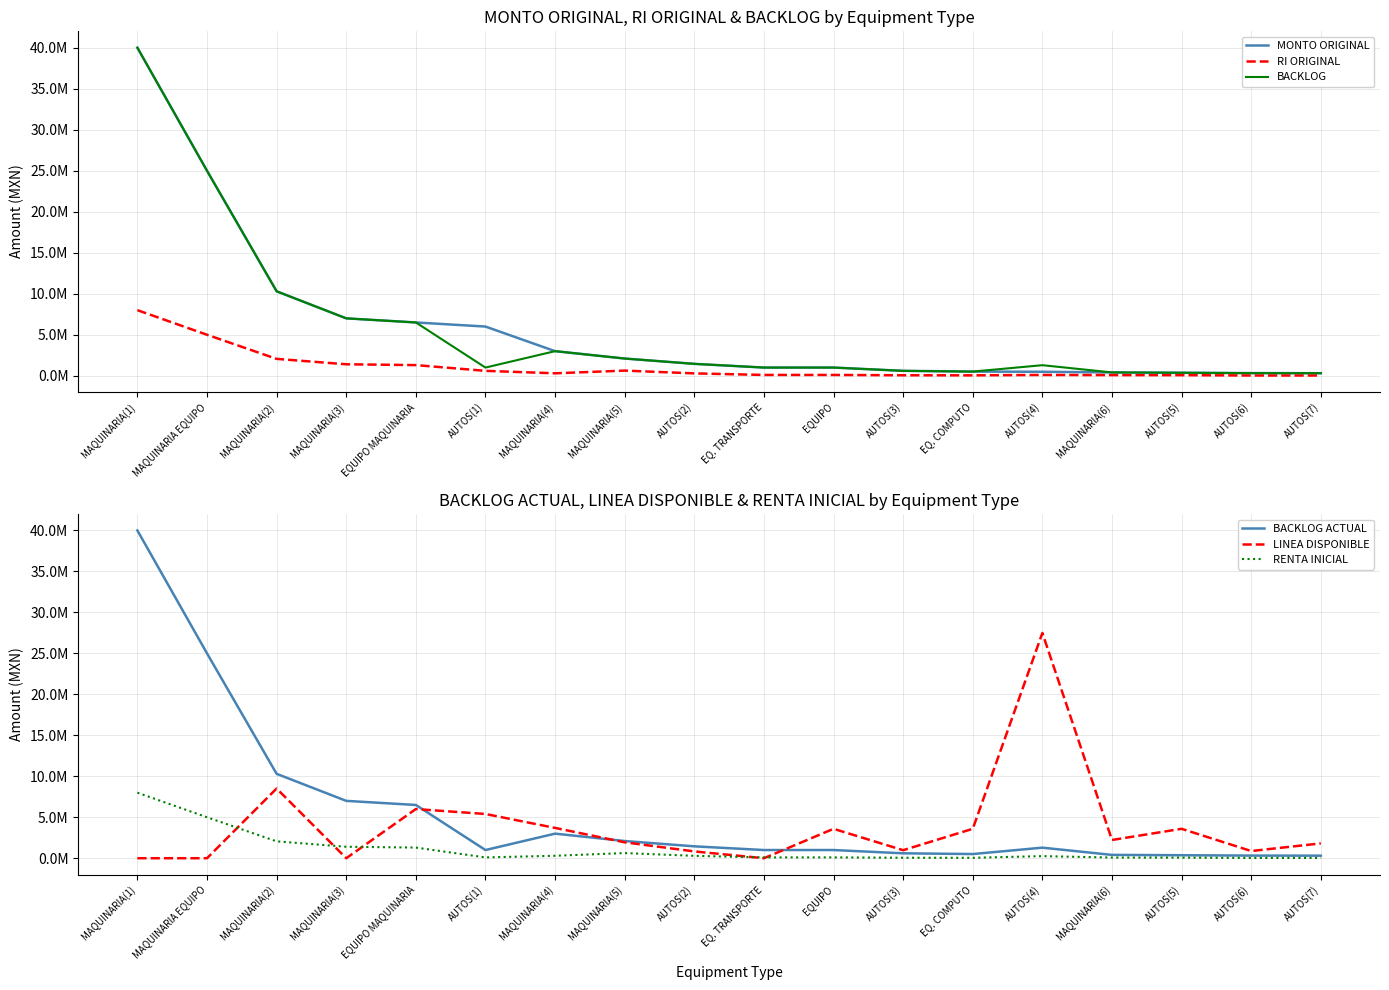

What is the value of the BACKLOG ACTUAL point at the 14th from the left?

1289275.0